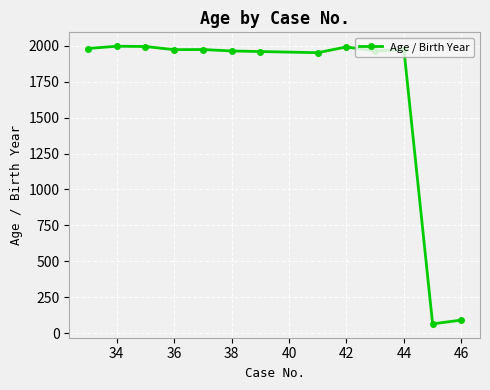

True or false: there are more than 1 points higher than both neighbors.

True